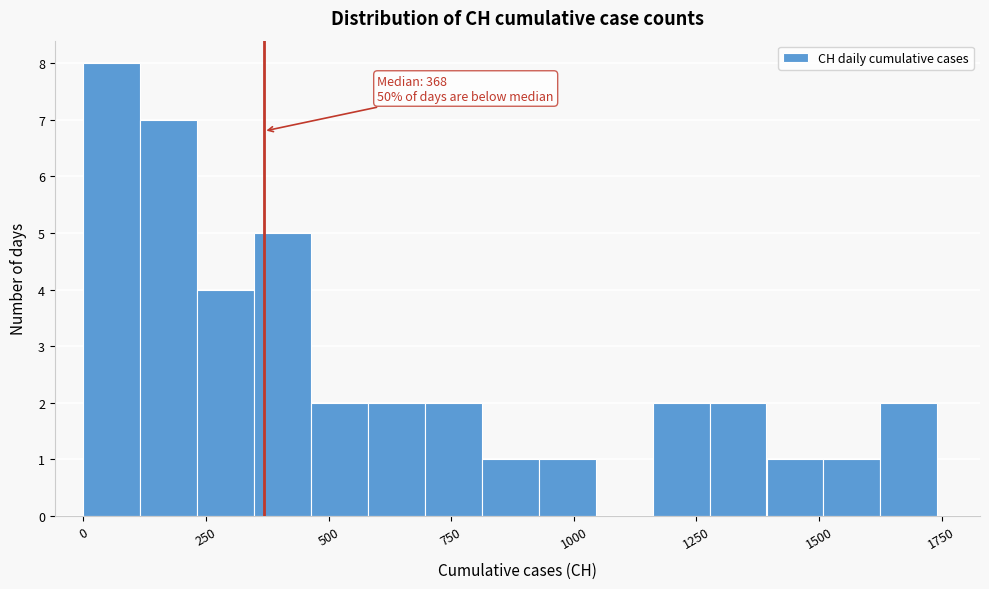

Around what value on the x-axis is the tallest bar? Give the approximate position of its centre, as read against the axis.

50